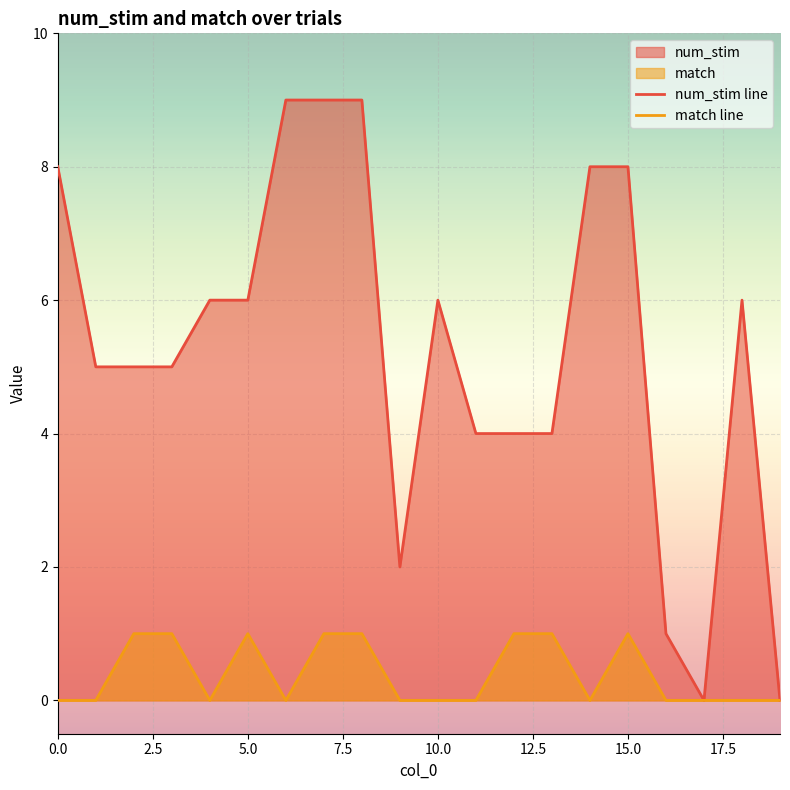

How many interior local peaks does the num_stim series have?

2